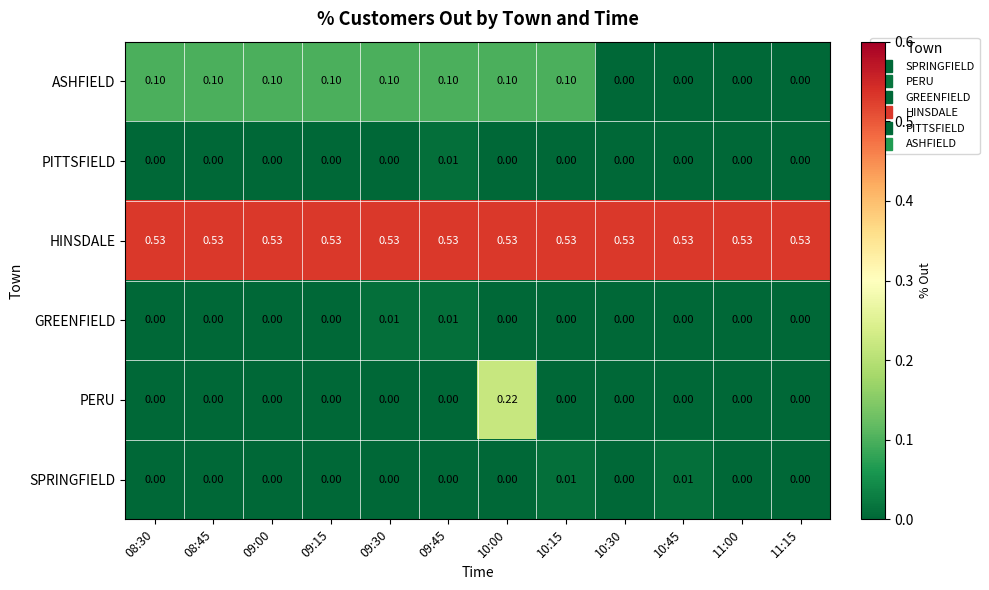

Which series changed the most between 09:30 and 11:15?

ASHFIELD